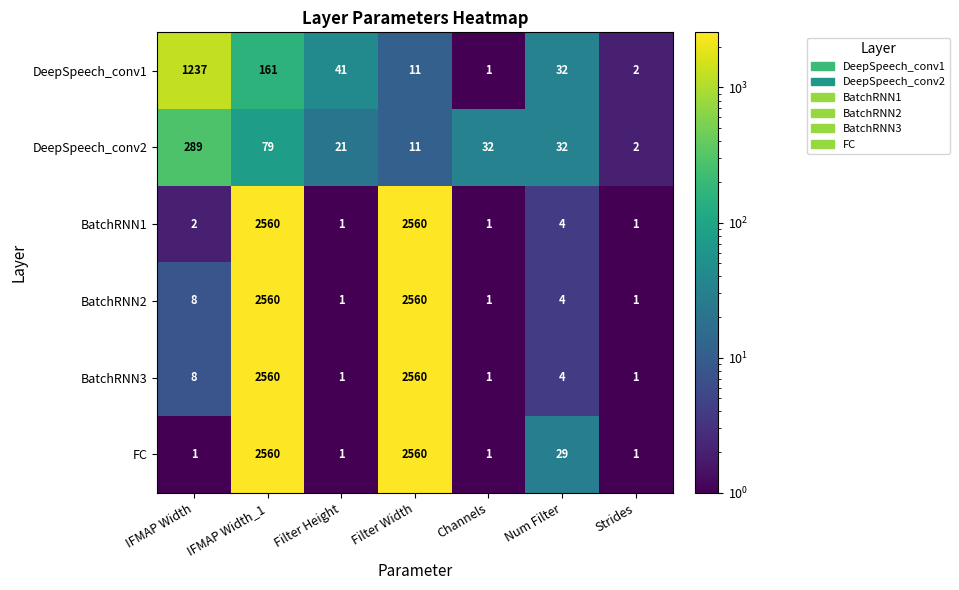

Which series has the largest total across all categories?

FC